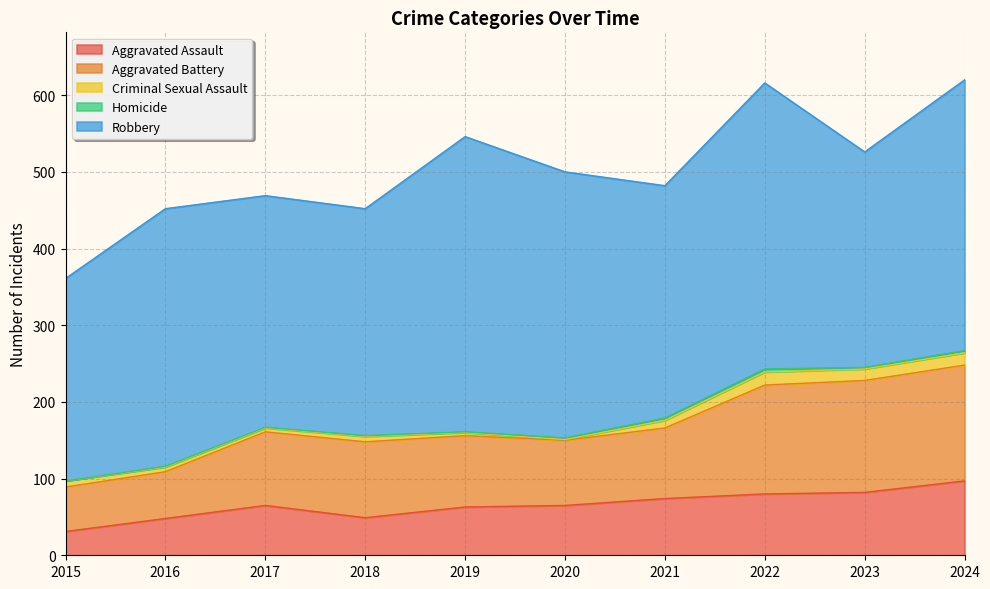

True or false: Criminal Sexual Assault and Aggravated Assault cross at least once.

False